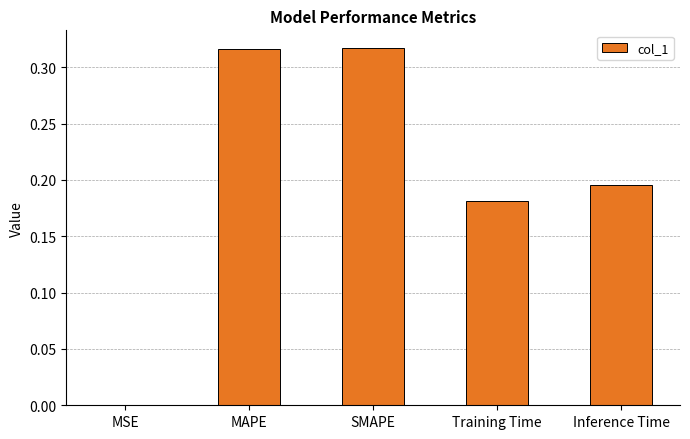

Between SMAPE and Training Time, which is larger?

SMAPE